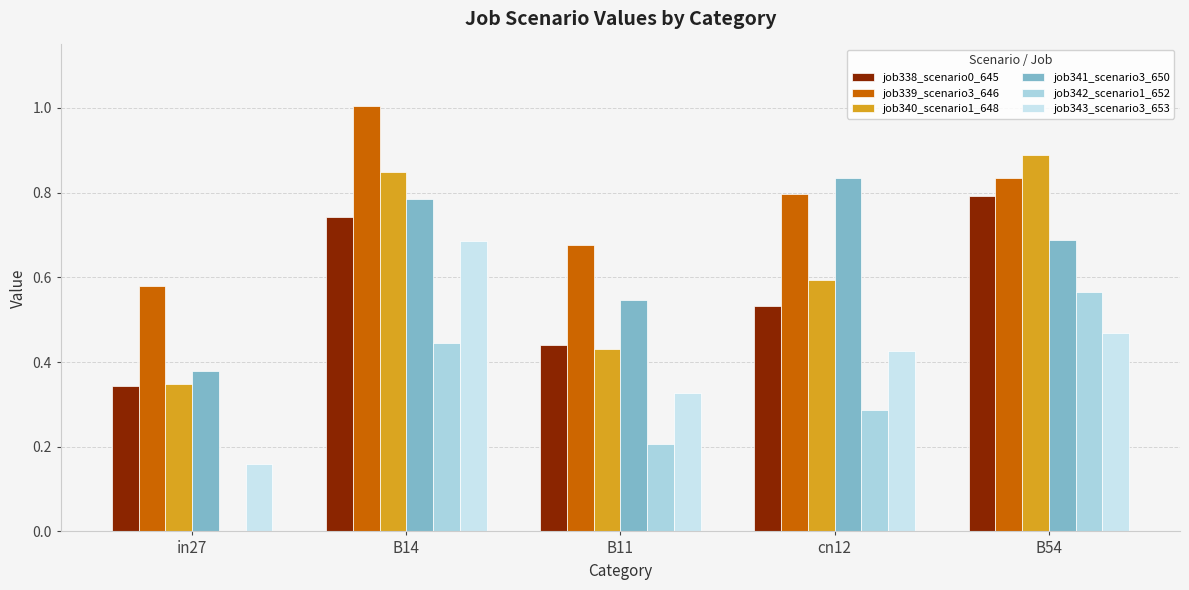

Are the bars horizontal?

No